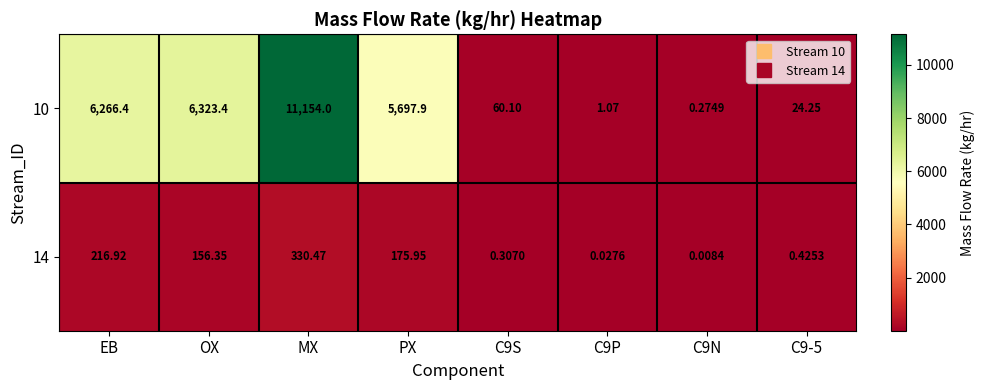

Is the value of 14 at MX greater than the value of 10 at C9S?

Yes